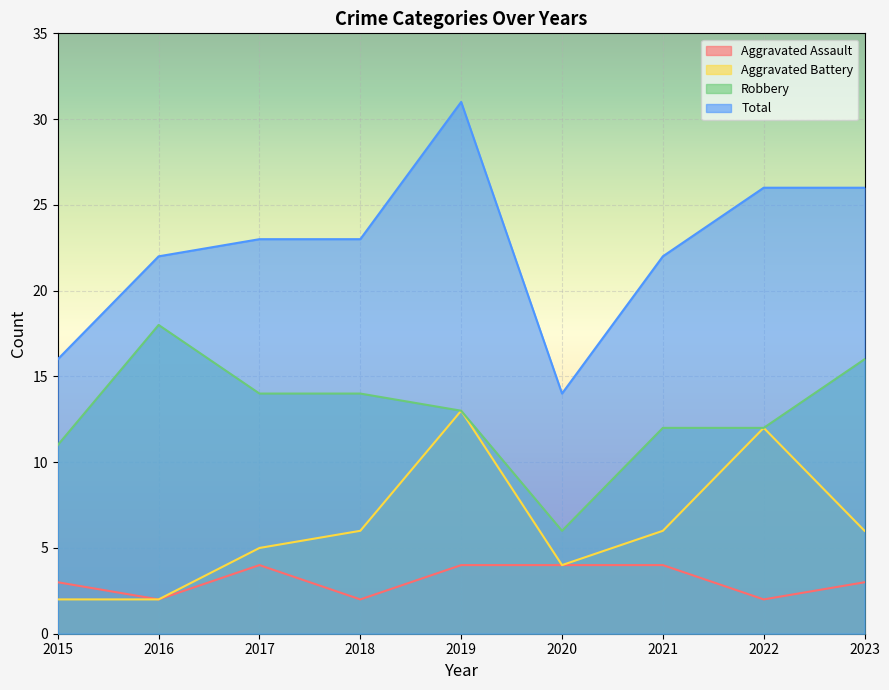

What are all the series names shown in the legend?

Aggravated Assault, Aggravated Battery, Robbery, Total